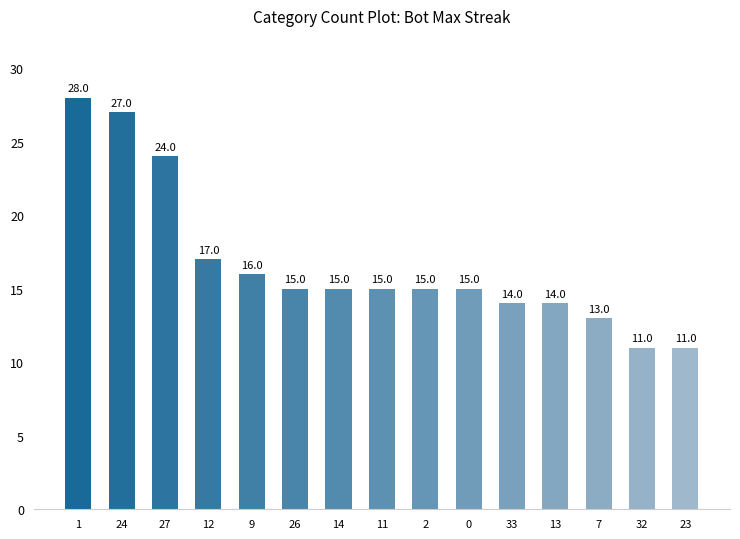

What is the maximum value shown in the chart?

28